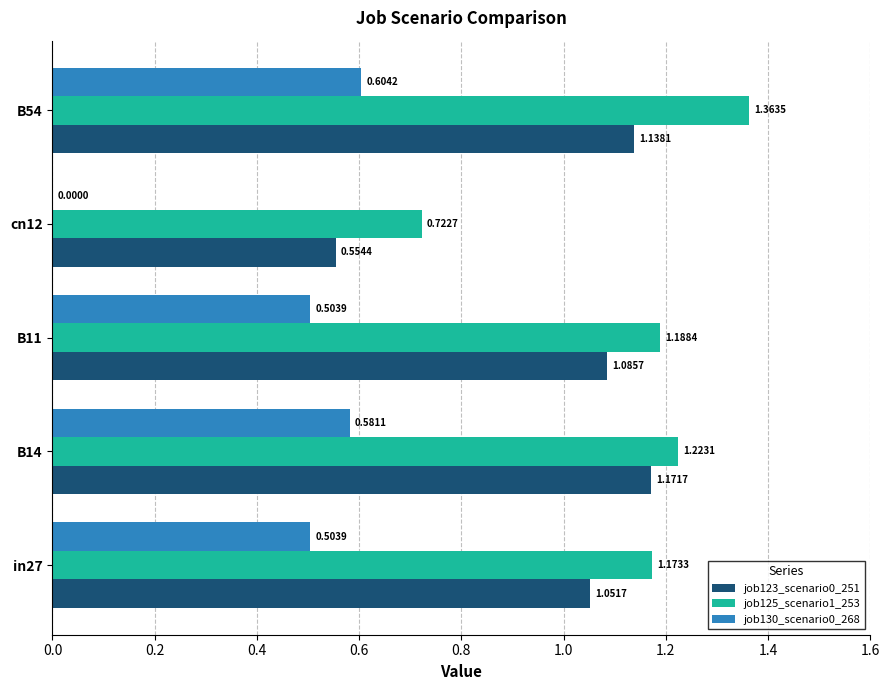

At which category is the sum across all series the highest?

B54